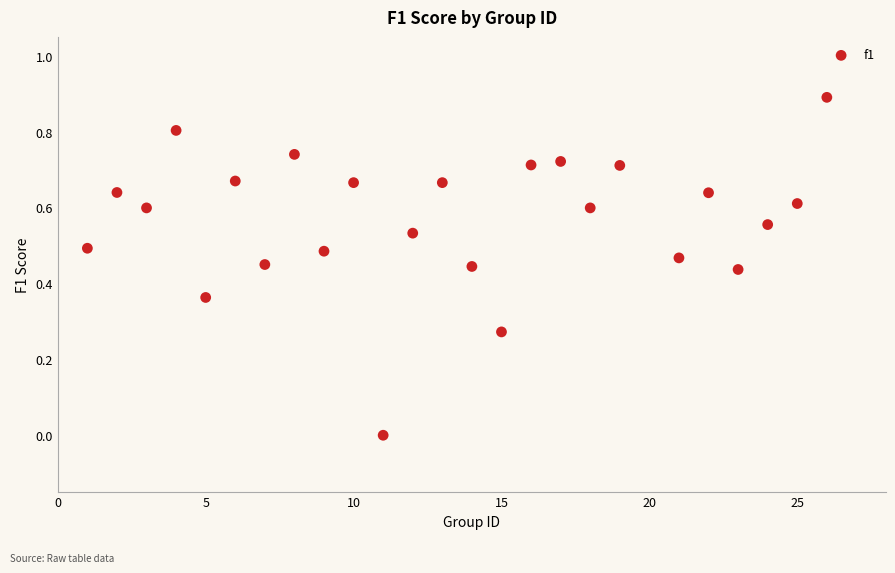

What is the range of Y values (max minus min)?

0.9